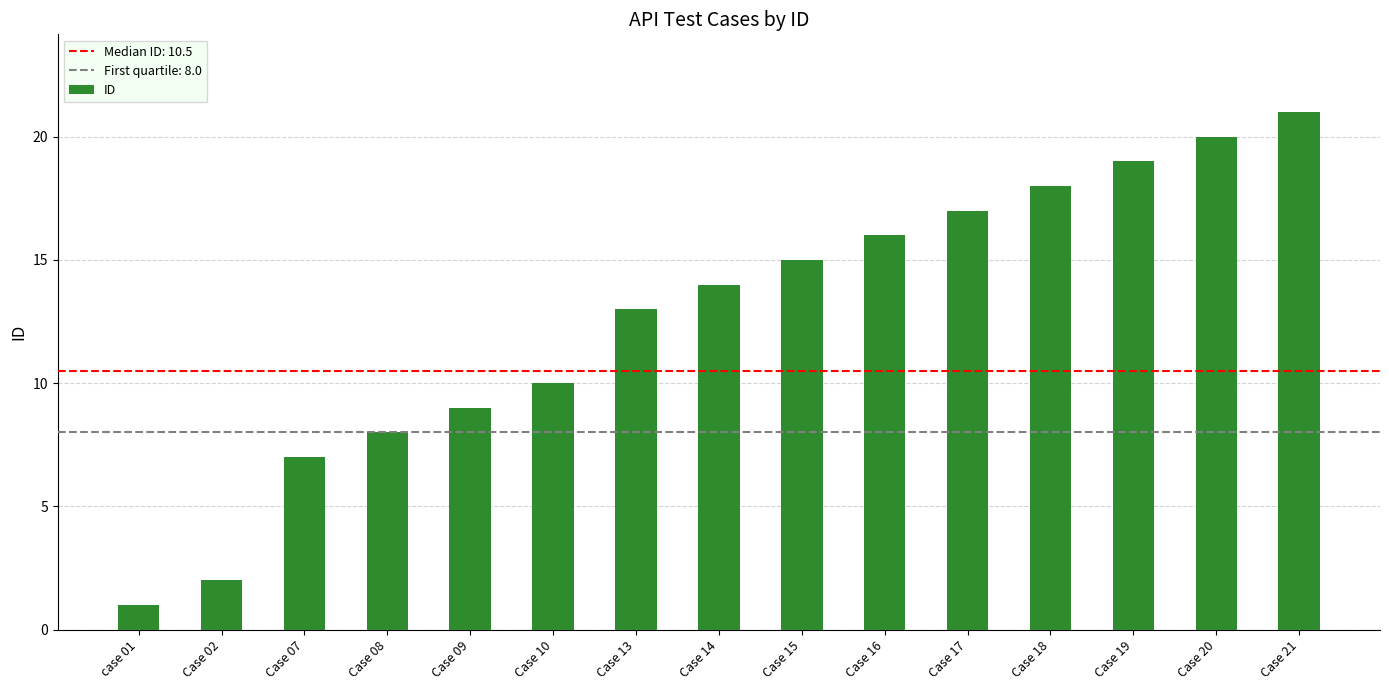

Reading left to right, extract all data points from this chart.

case 01=1	Case 02=2	Case 07=7	Case 08=8	Case 09=9	Case 10=10	Case 13=13	Case 14=14	Case 15=15	Case 16=16	Case 17=17	Case 18=18	Case 19=19	Case 20=20	Case 21=21